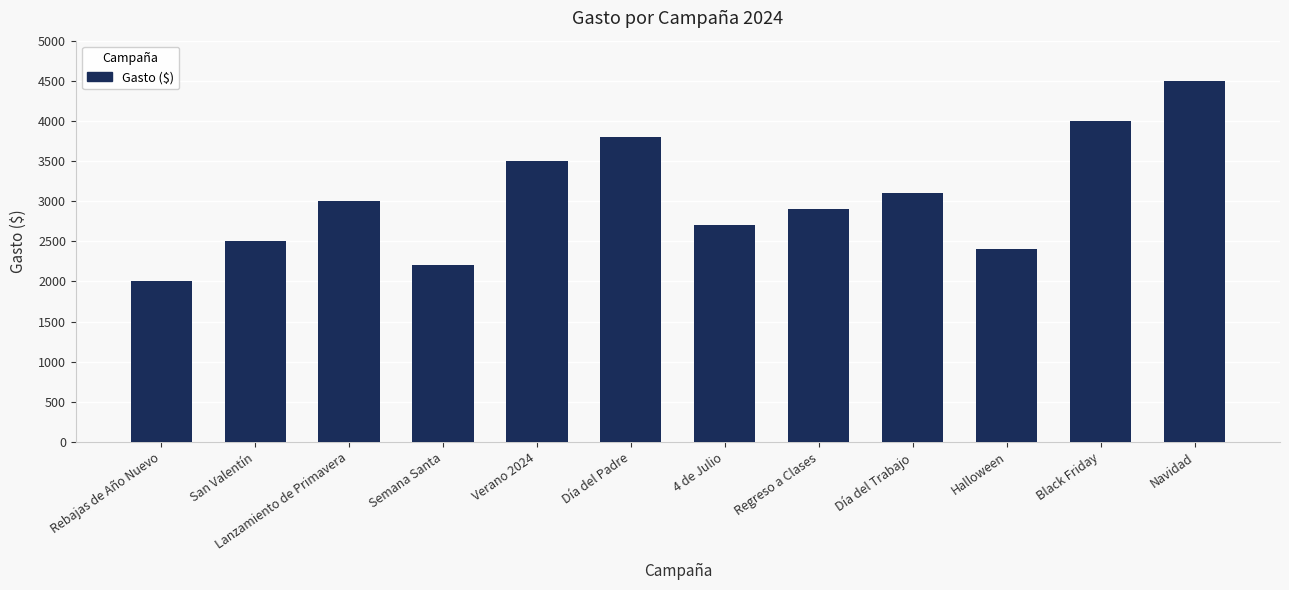

Count the number of categories in the chart.

12